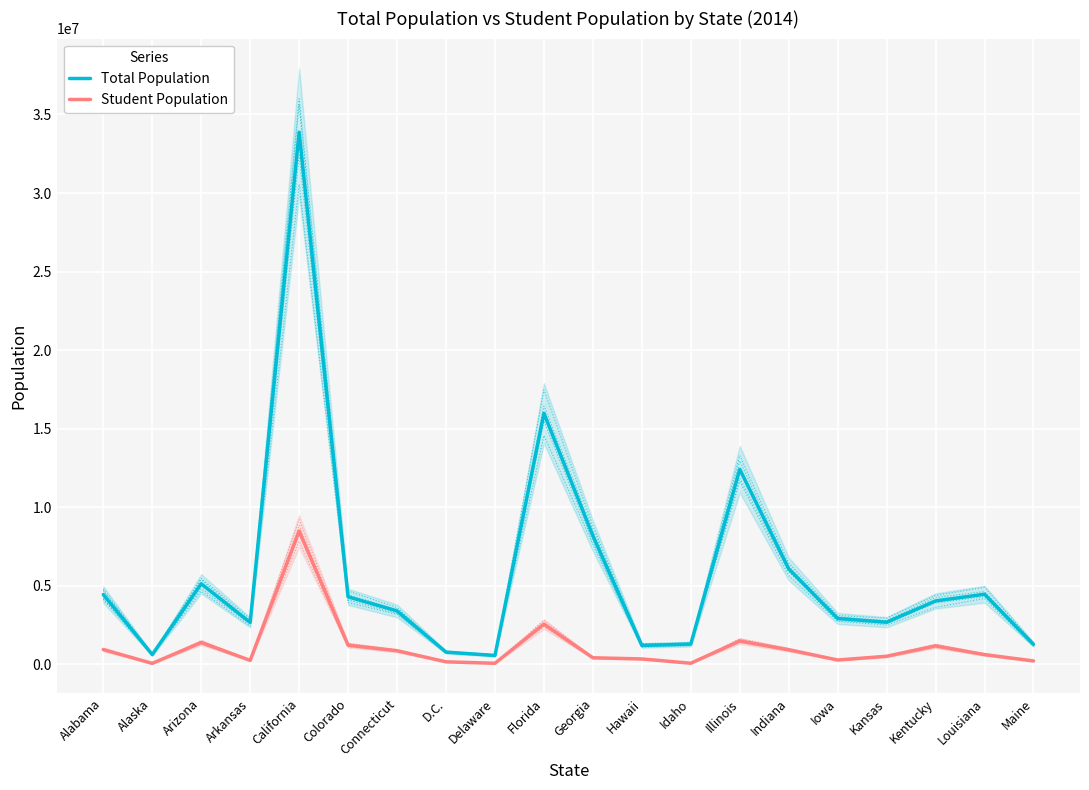

Is the value of Student Population at Idaho greater than the value of Total Population at Kentucky?

No